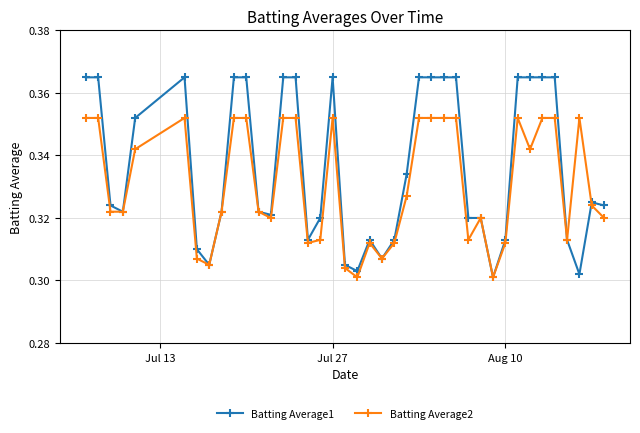

Which series has the widest spread of values?

Batting Average1